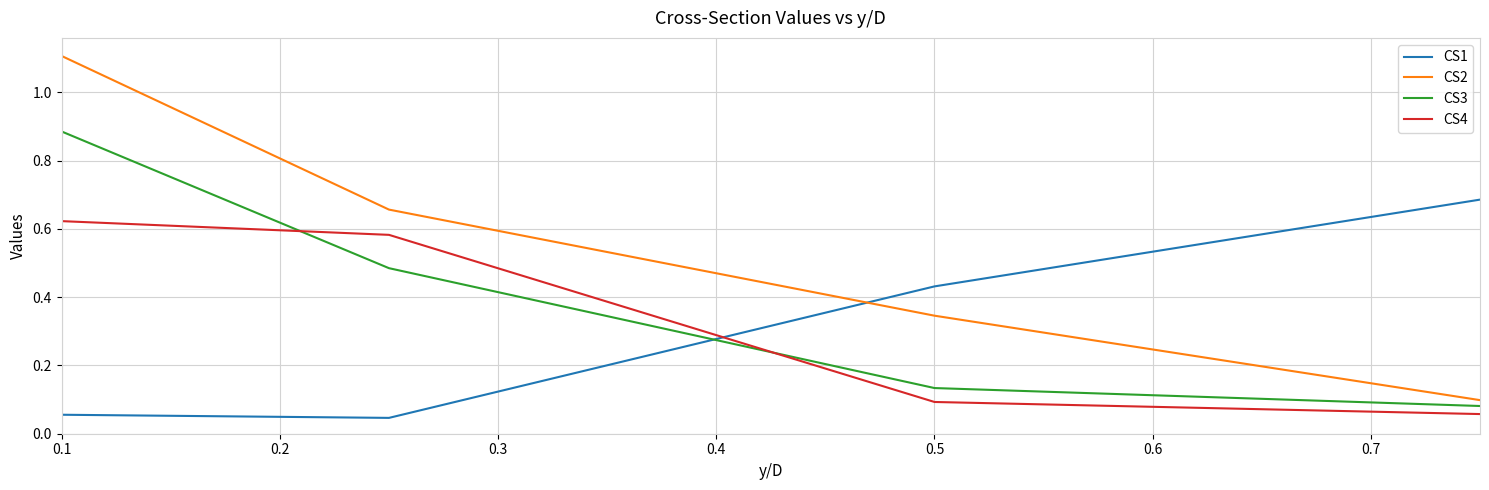

What is the maximum value shown in the chart?

1.1